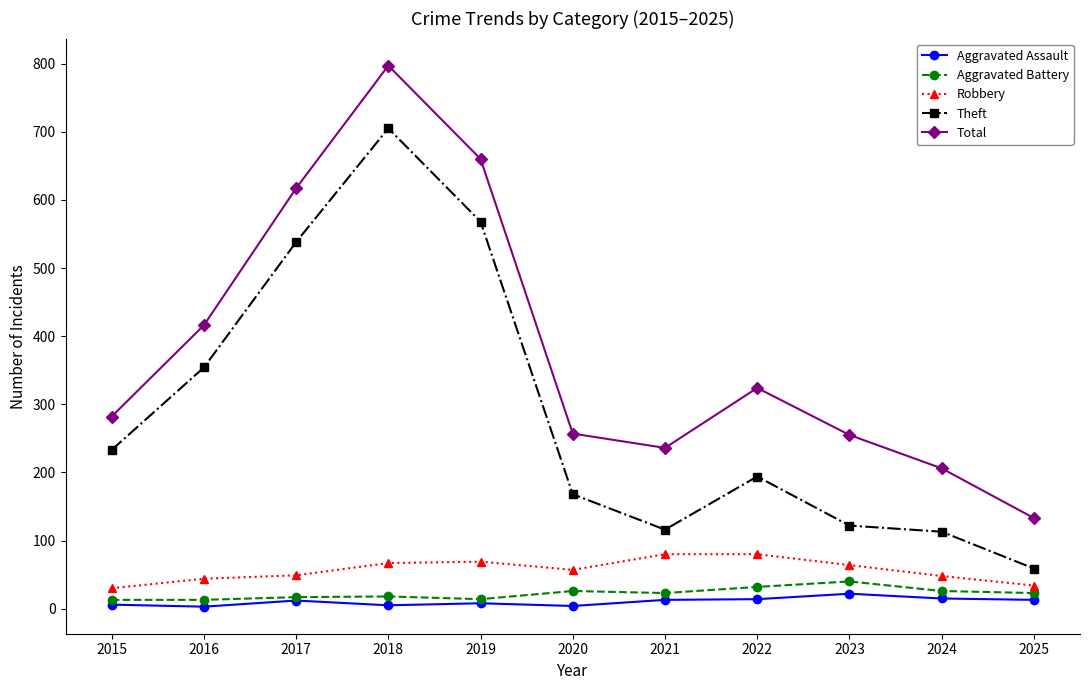

What is the smallest value displayed?

3